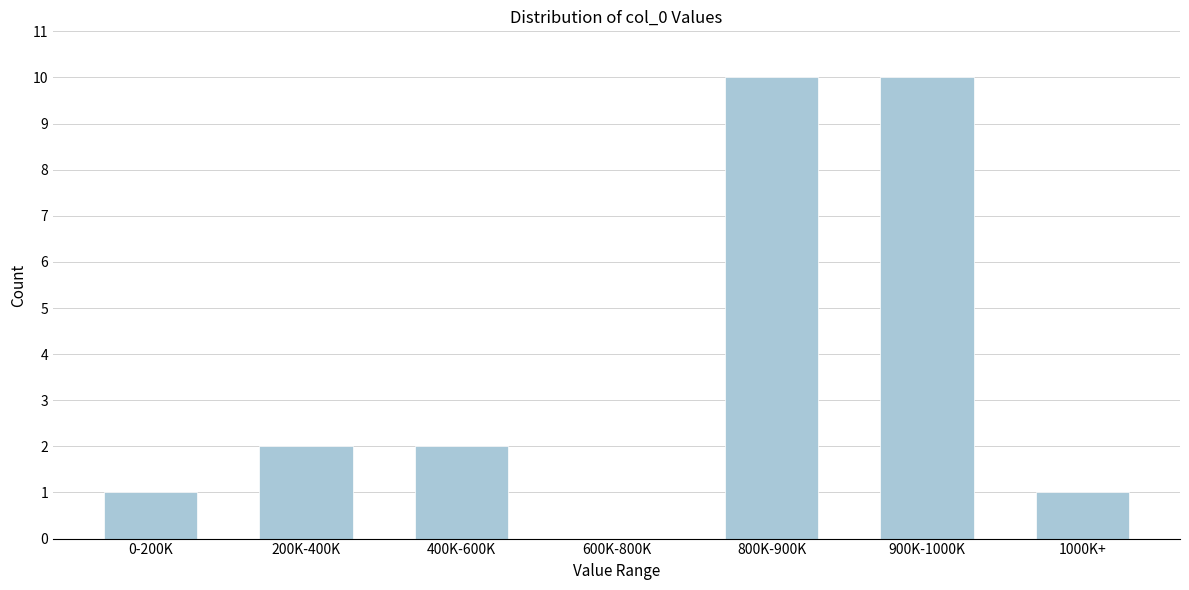

Reading left to right, what are all the values shown in this chart?

0-200K=1	200K-400K=2	400K-600K=2	600K-800K=0	800K-900K=10	900K-1000K=10	1000K+=1